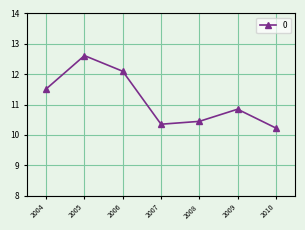

What is the difference between the maximum and minimum values?

2.4